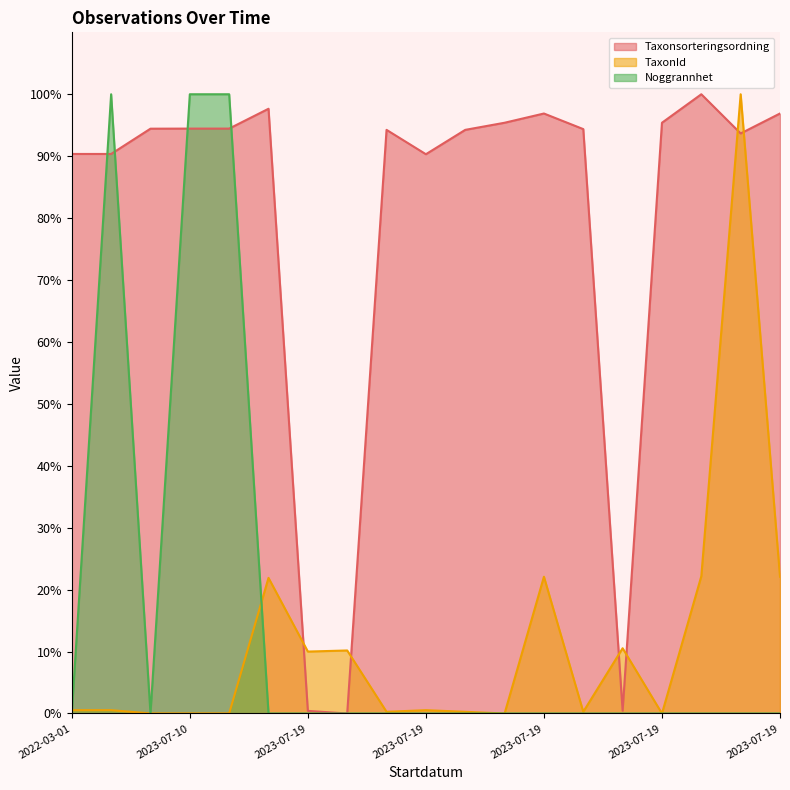

At which category does Noggrannhet reach its first local peak?

2022-04-22